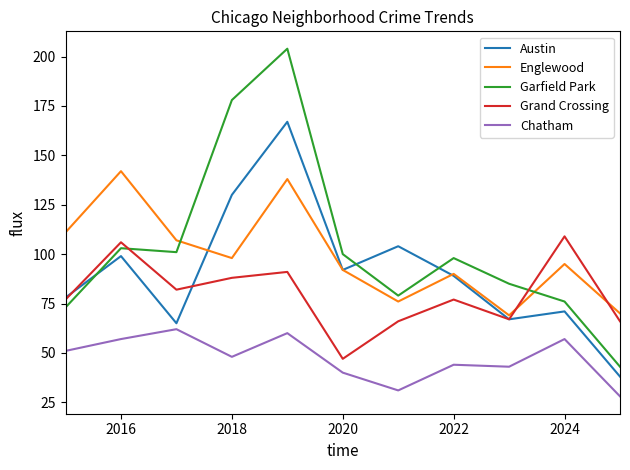

Which series has the widest spread of values?

Garfield Park